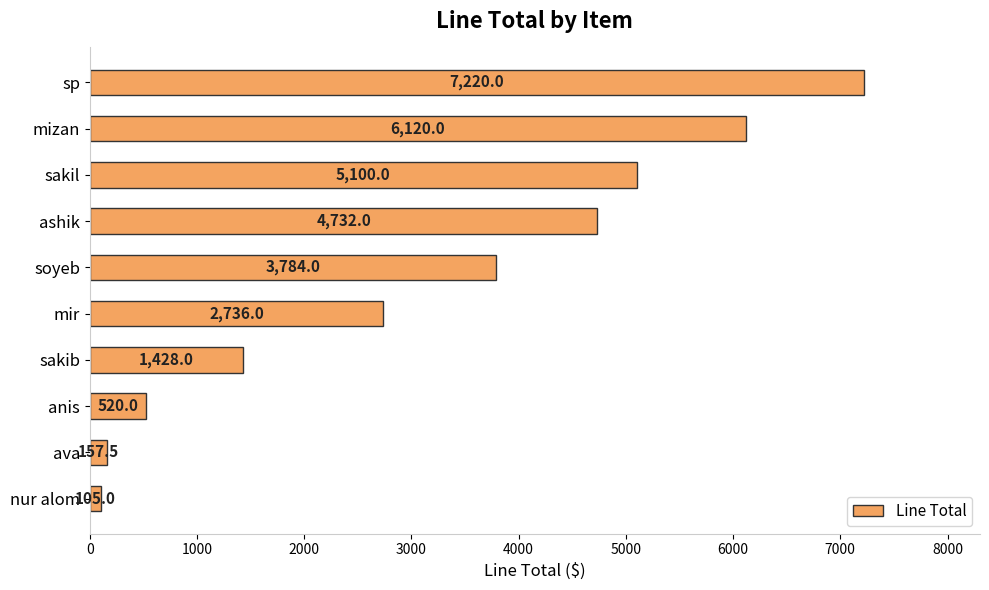

What is the difference between the values at ashik and ava?

4574.5